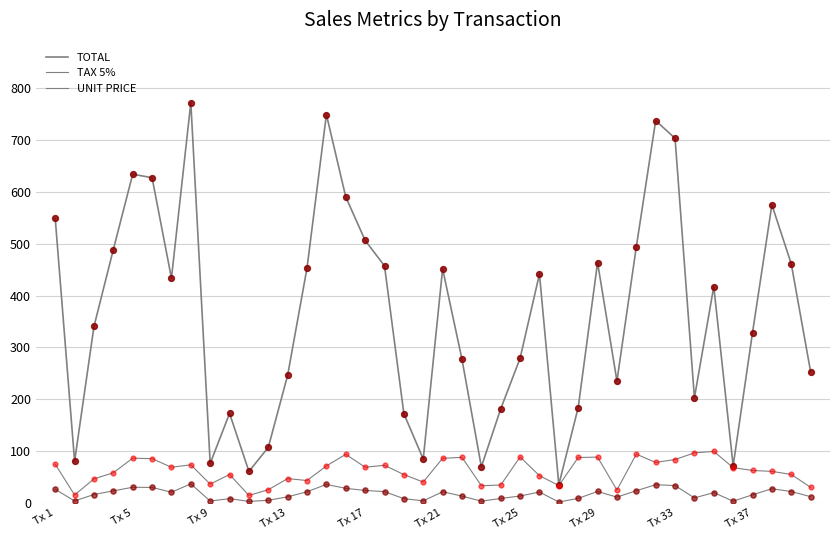

Does the chart have visible grid lines?

Yes